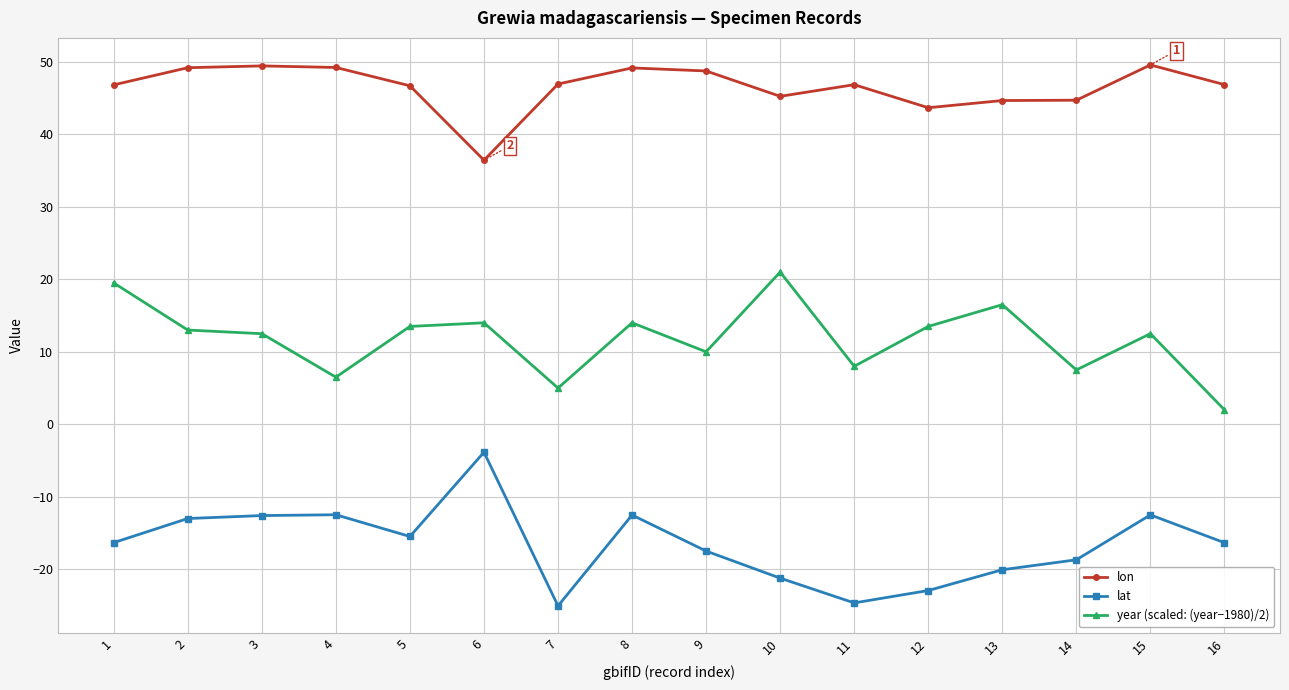

What is the average value of the lon series?

46.5